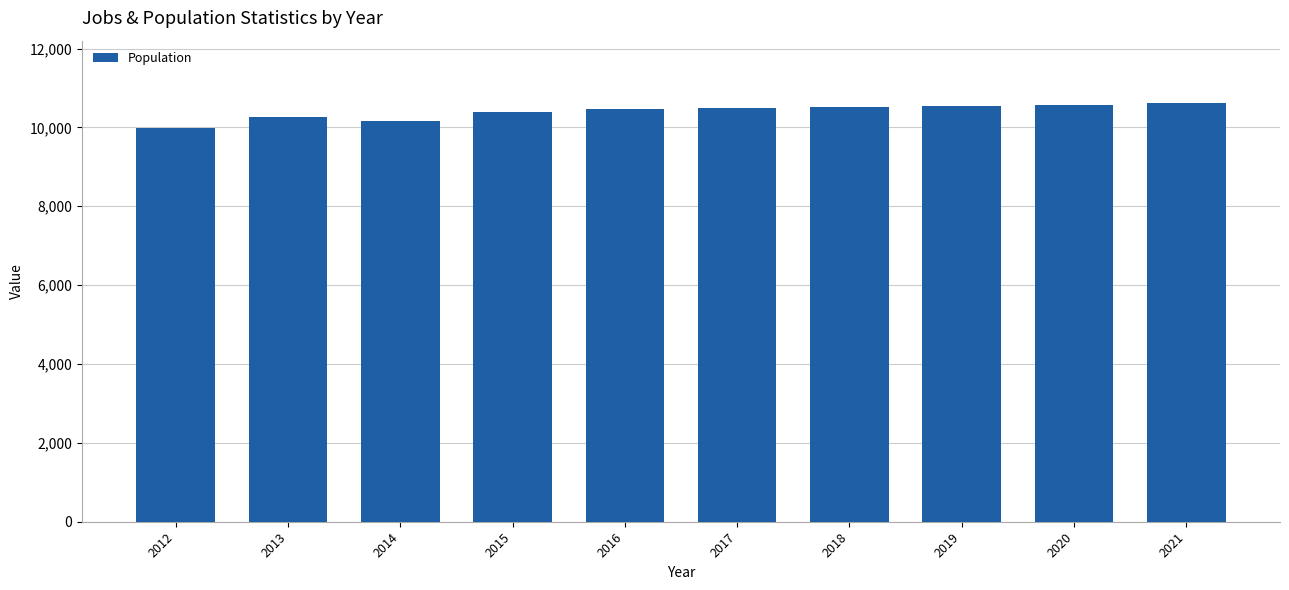

The chart shows a value of 10388 at 2015. True or false?

True